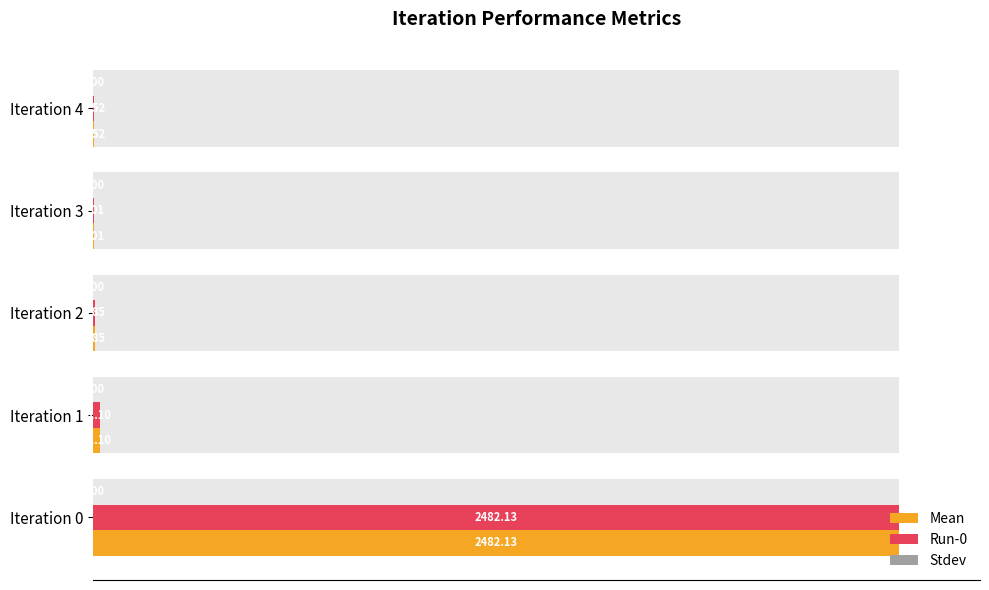

How many series are shown in this chart?

3